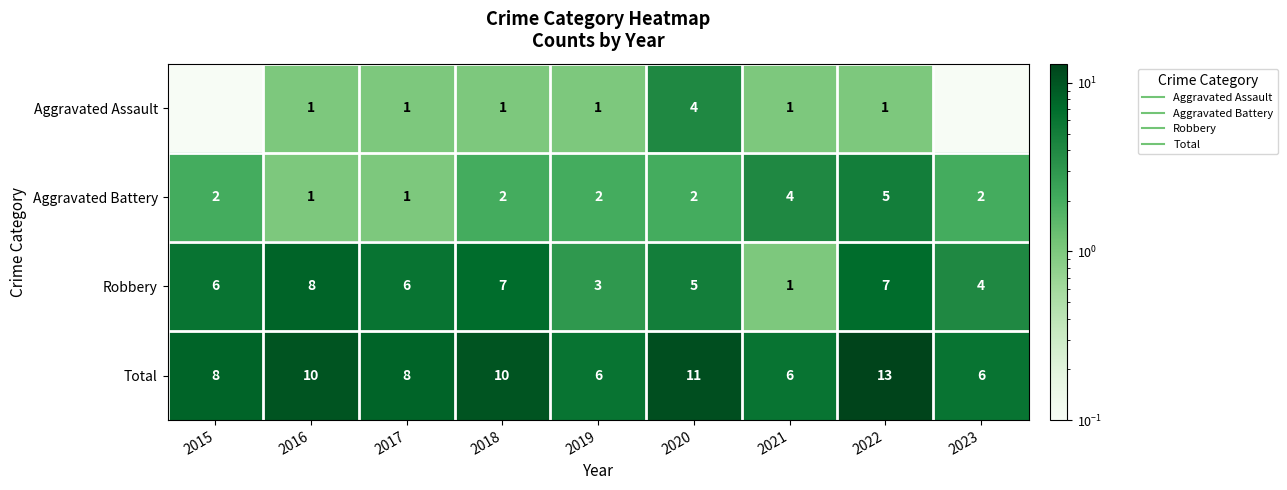

At which category is the sum across all series the highest?

2022